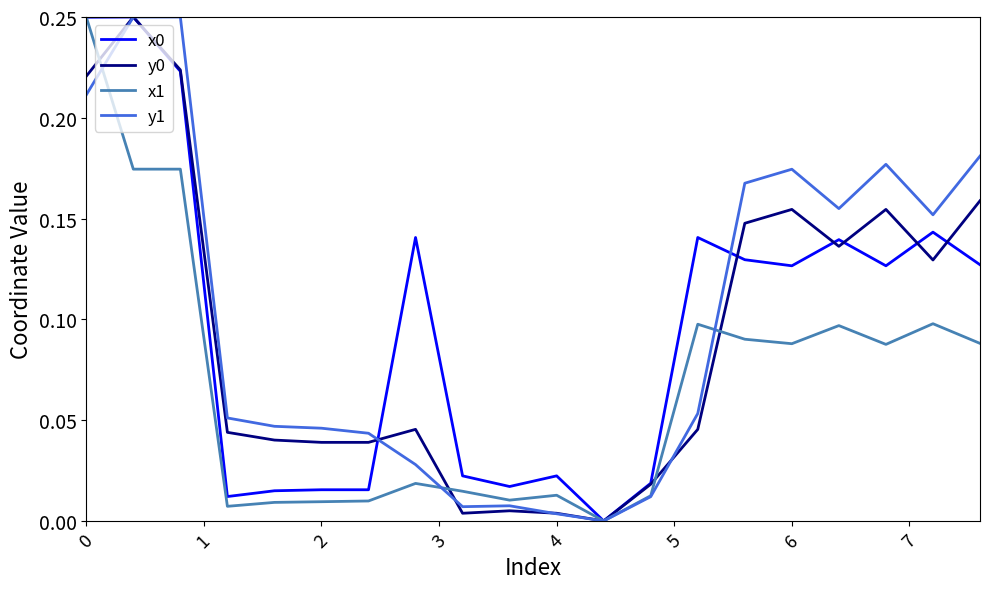

What is the difference between the maximum and minimum values in the y1 series?

0.2